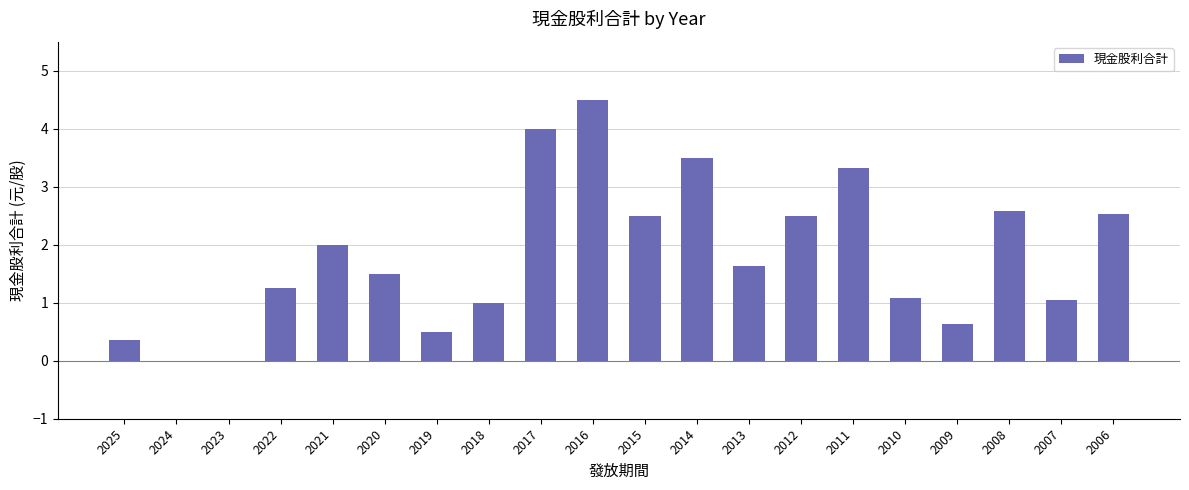

Between 2013 and 2014, which is larger?

2014